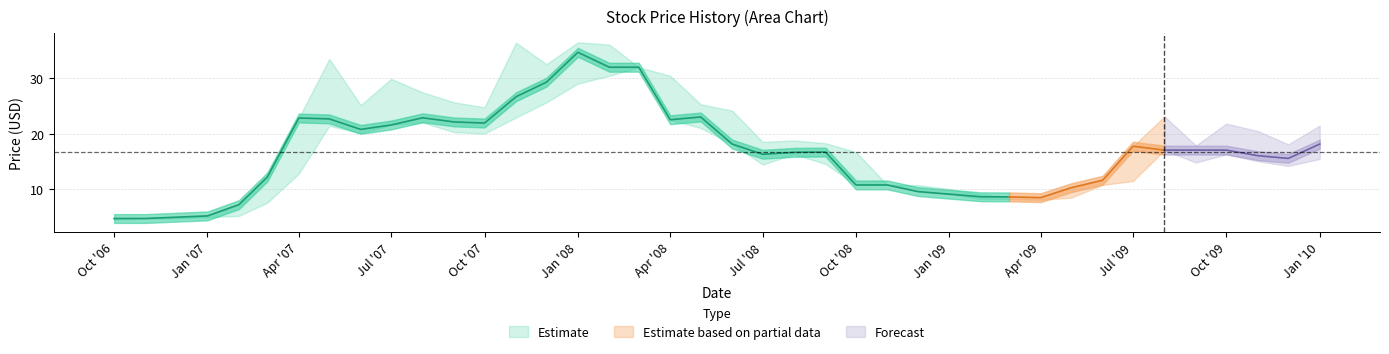

True or false: Low and High cross at least once.

False